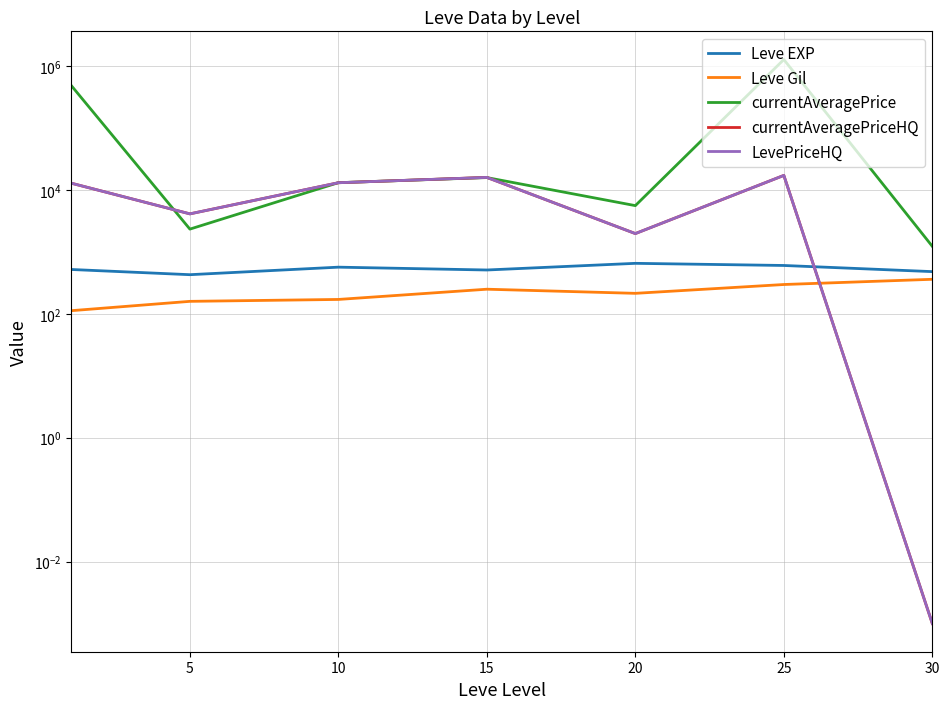

What is the maximum value for currentAveragePriceHQ?

17167.3